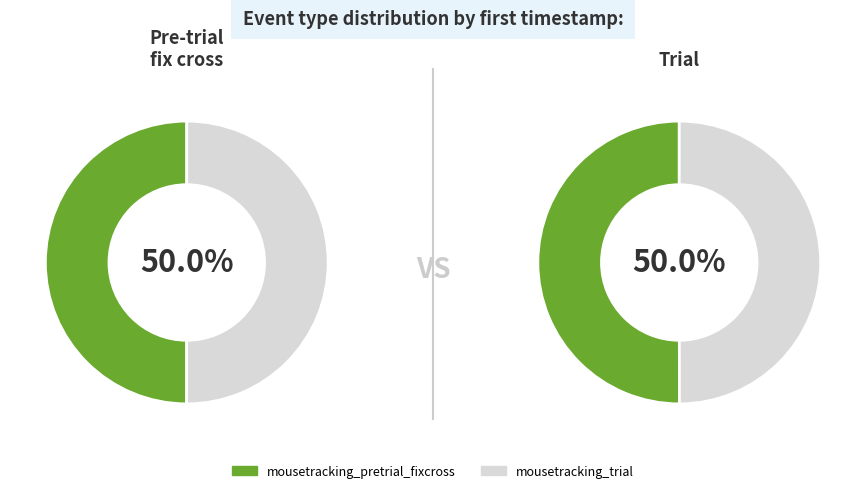

To the nearest percent, what is the combined percentage of mousetracking_pretrial_fixcross and mousetracking_trial?

100%